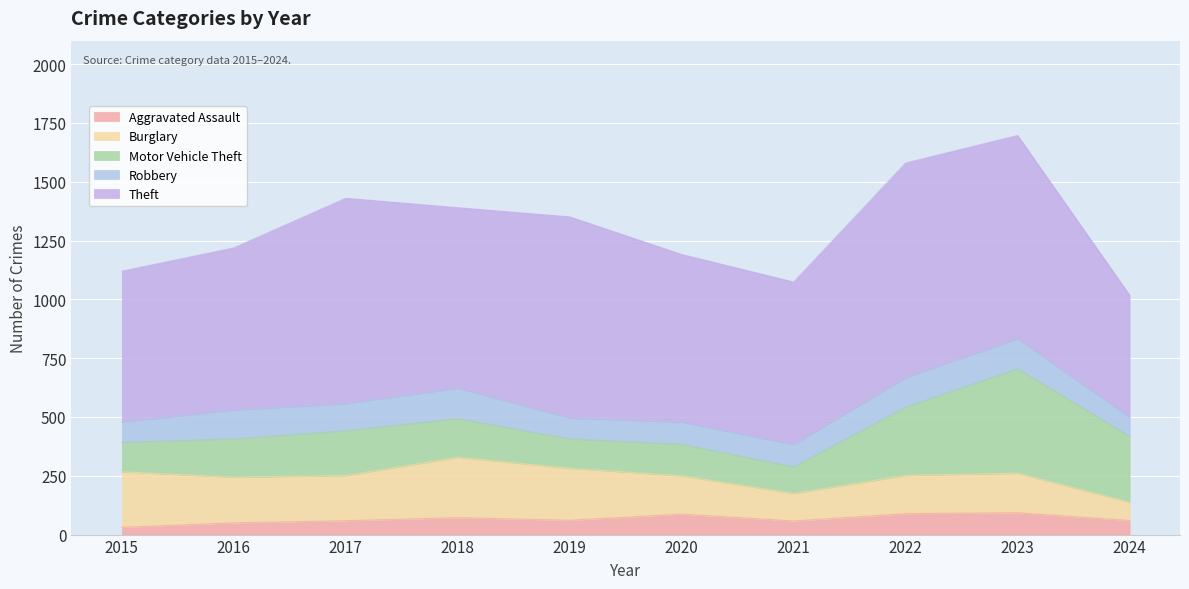

What value does the Theft series have at 2016?

689